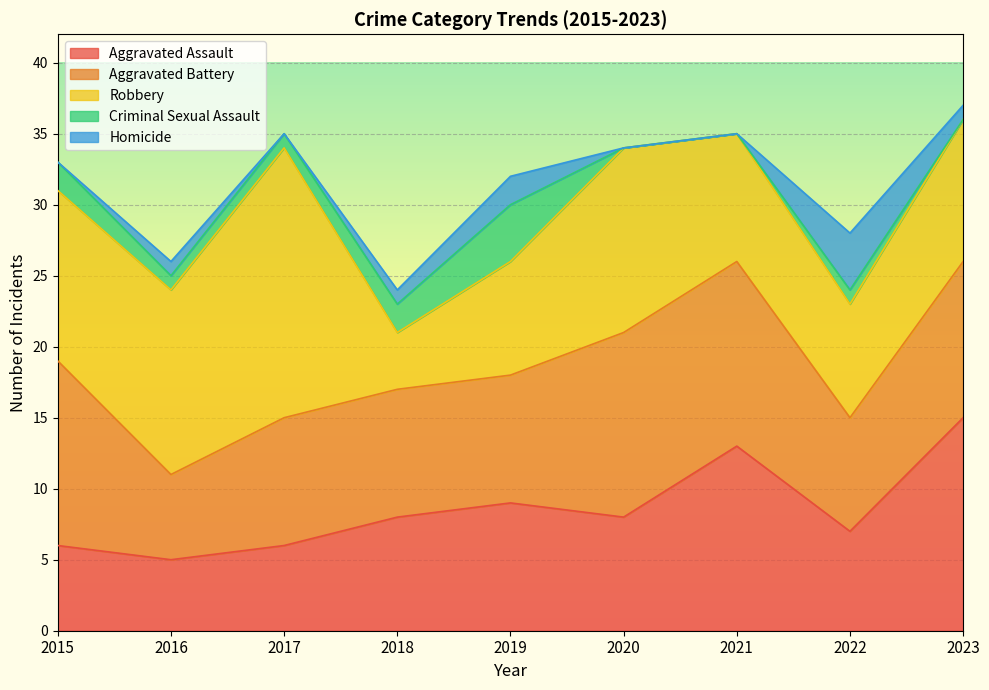

At which category is the sum across all series the highest?

2023